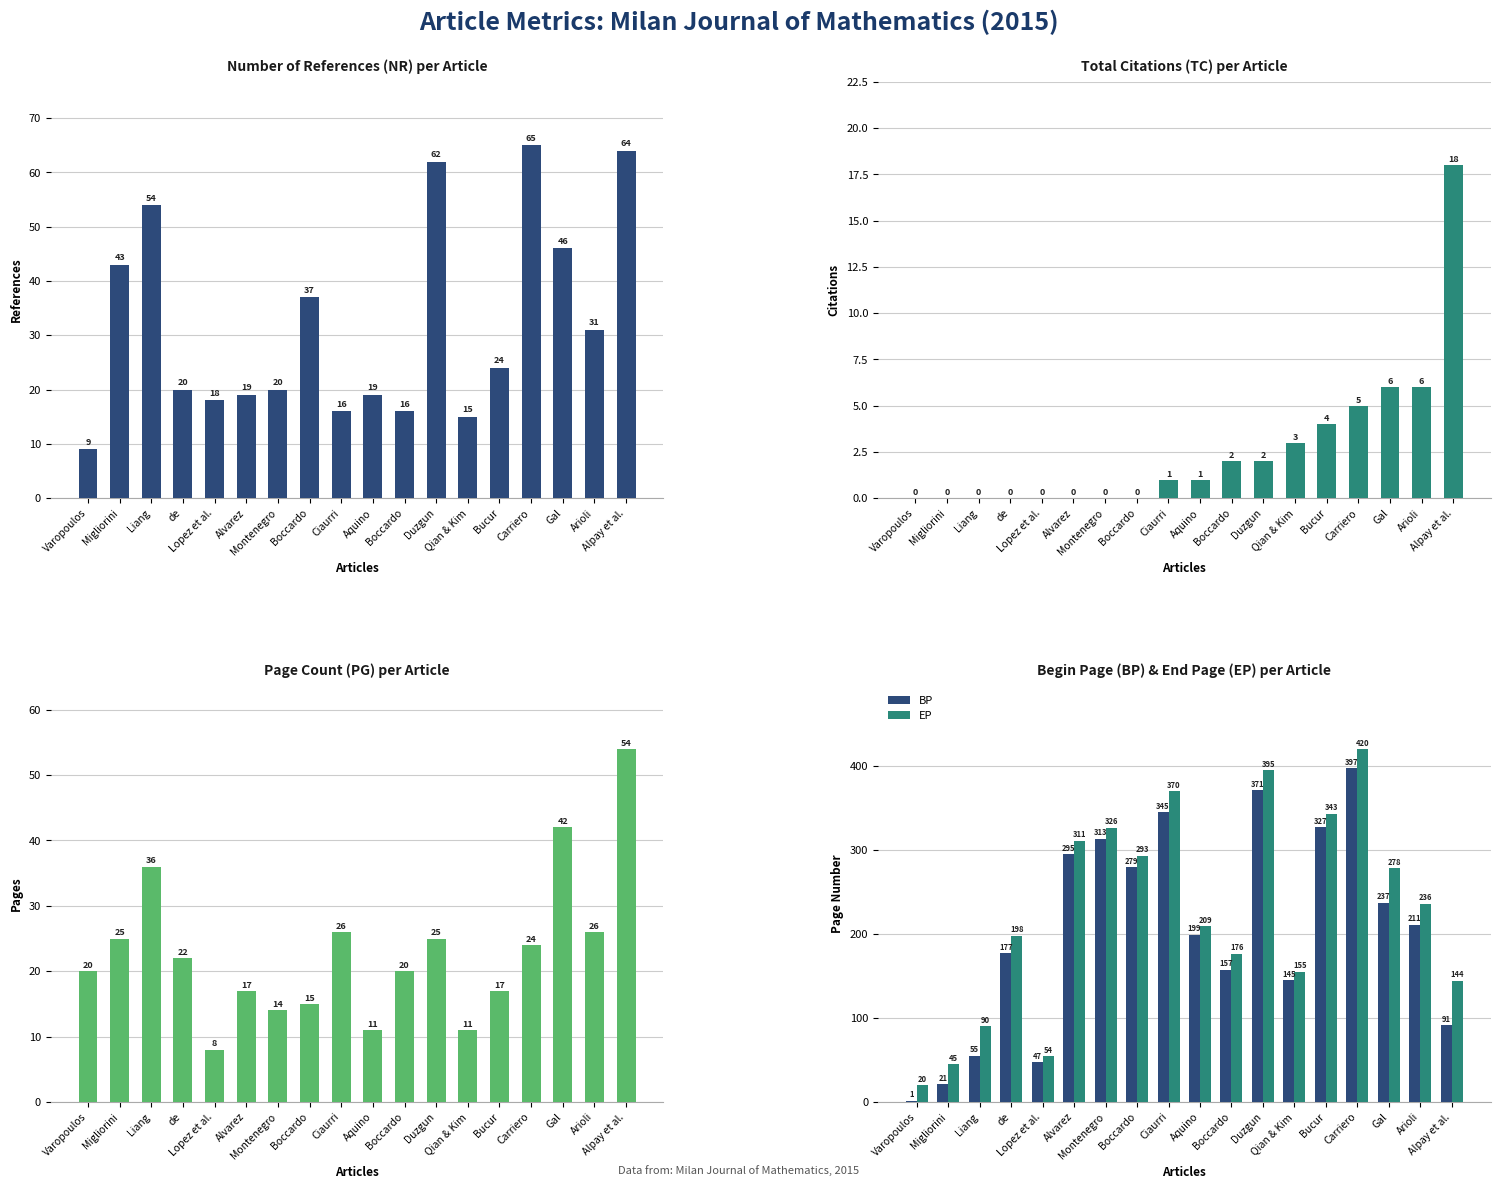

True or false: PG has a value of 4 at Montenegro.

False